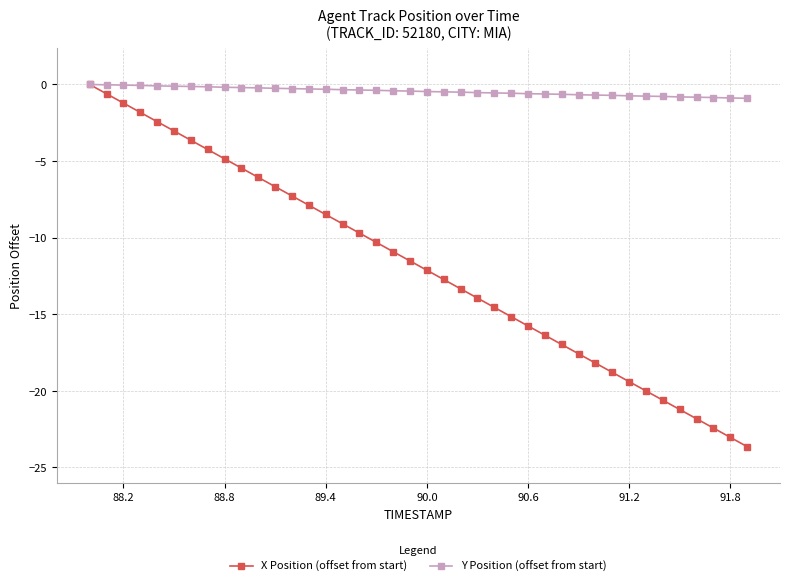

Rank the series by their average value, from lowest to highest.

X Position (offset from start), Y Position (offset from start)